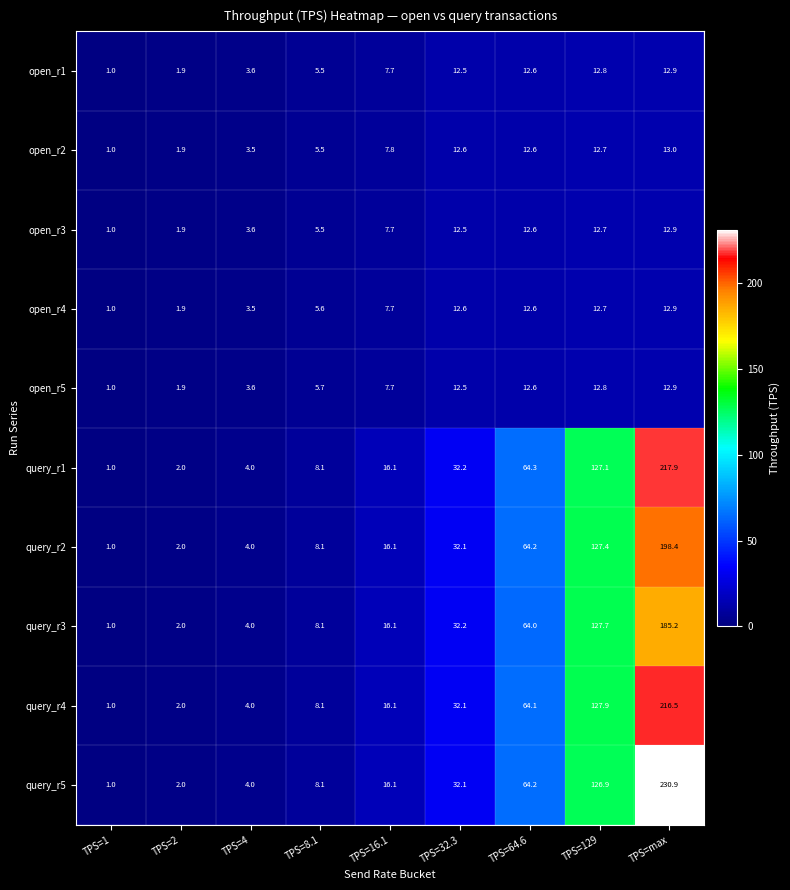

What is the difference between the second highest and second lowest values in the query_r1 series?

125.1